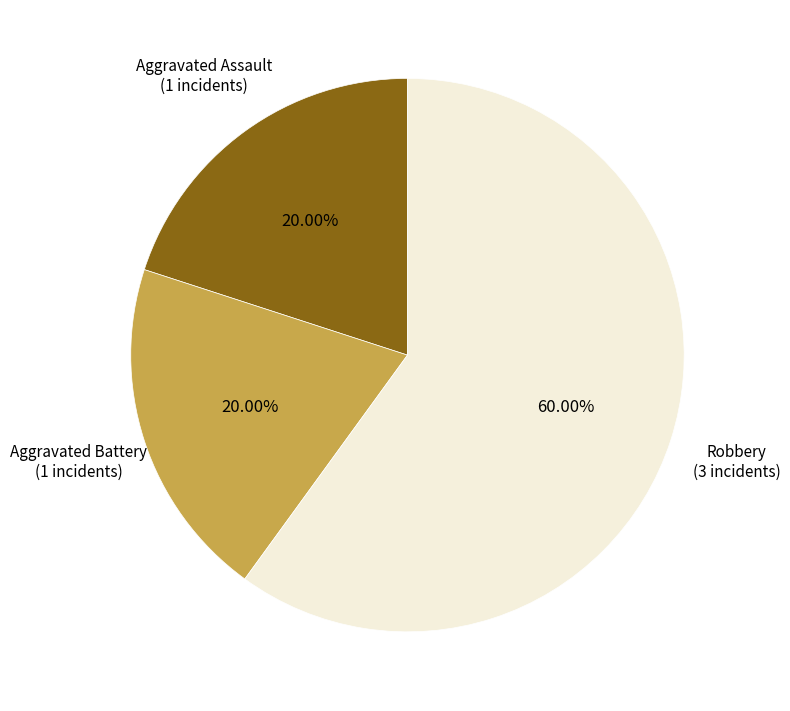

Does any single category account for the majority?

Yes